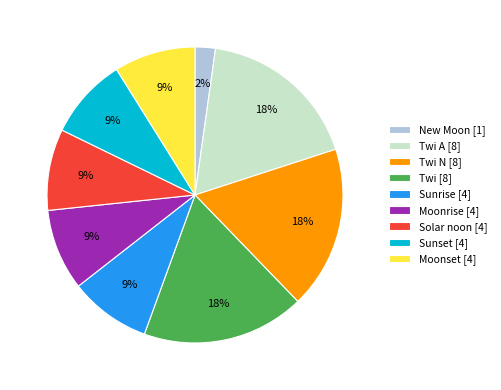

To the nearest percent, what is the difference between the largest and smallest slice percentages?

16%